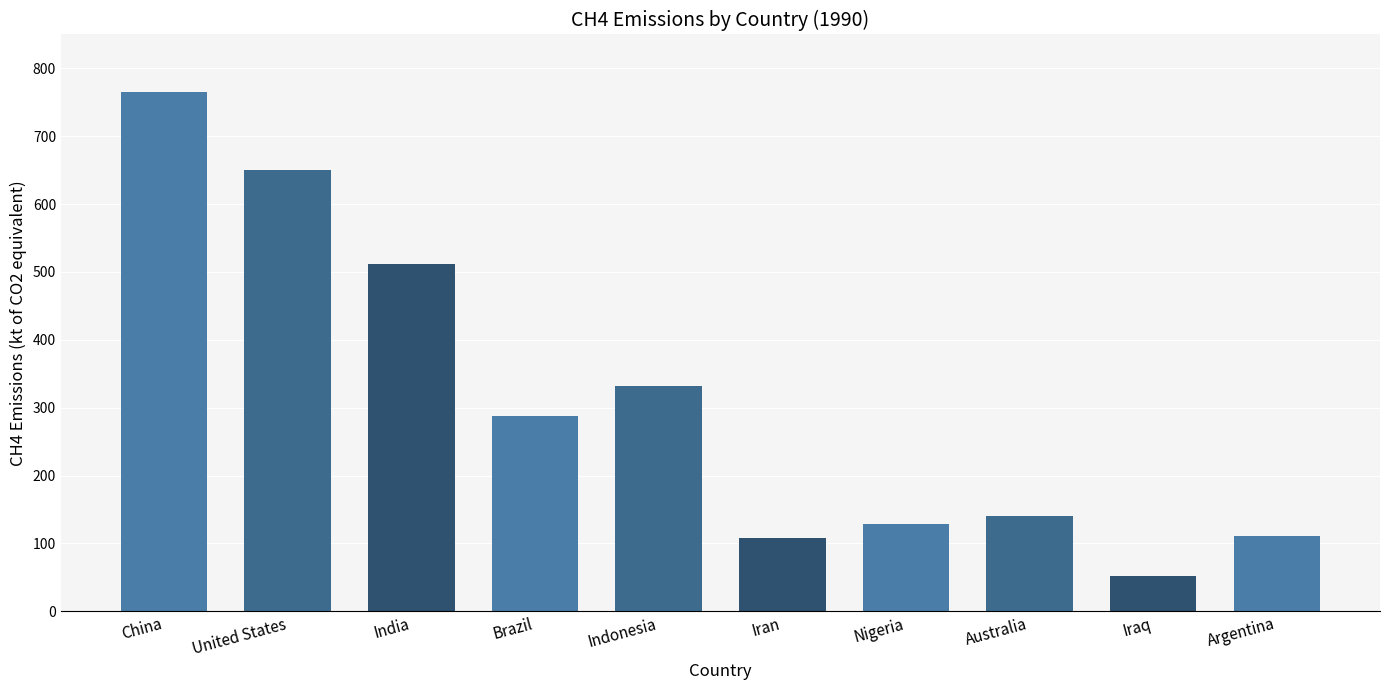

What position from the right is India?

8